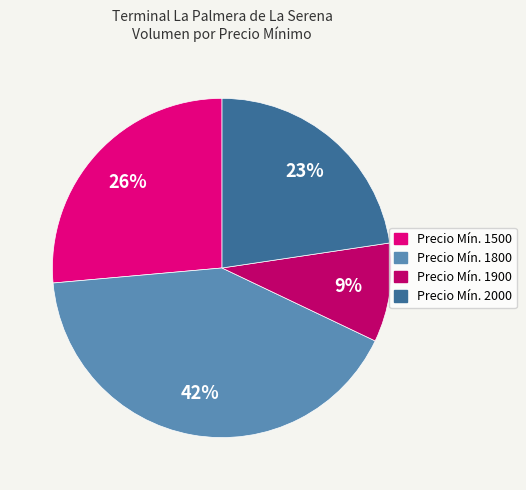

Which has a higher value, Precio Mín. 2000 or Precio Mín. 1900?

Precio Mín. 2000